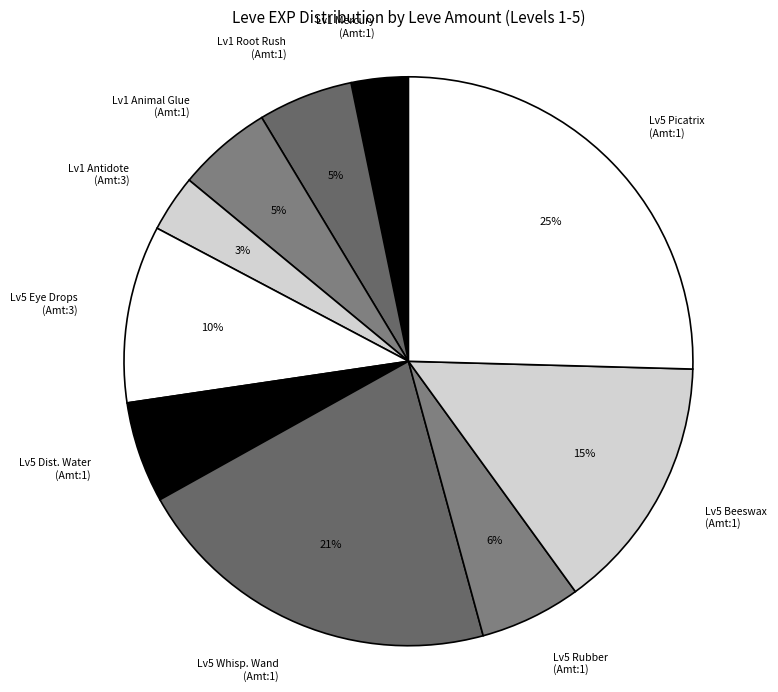

The Lv5 Rubber (Amt:1) slice represents 1% of the pie. True or false?

False